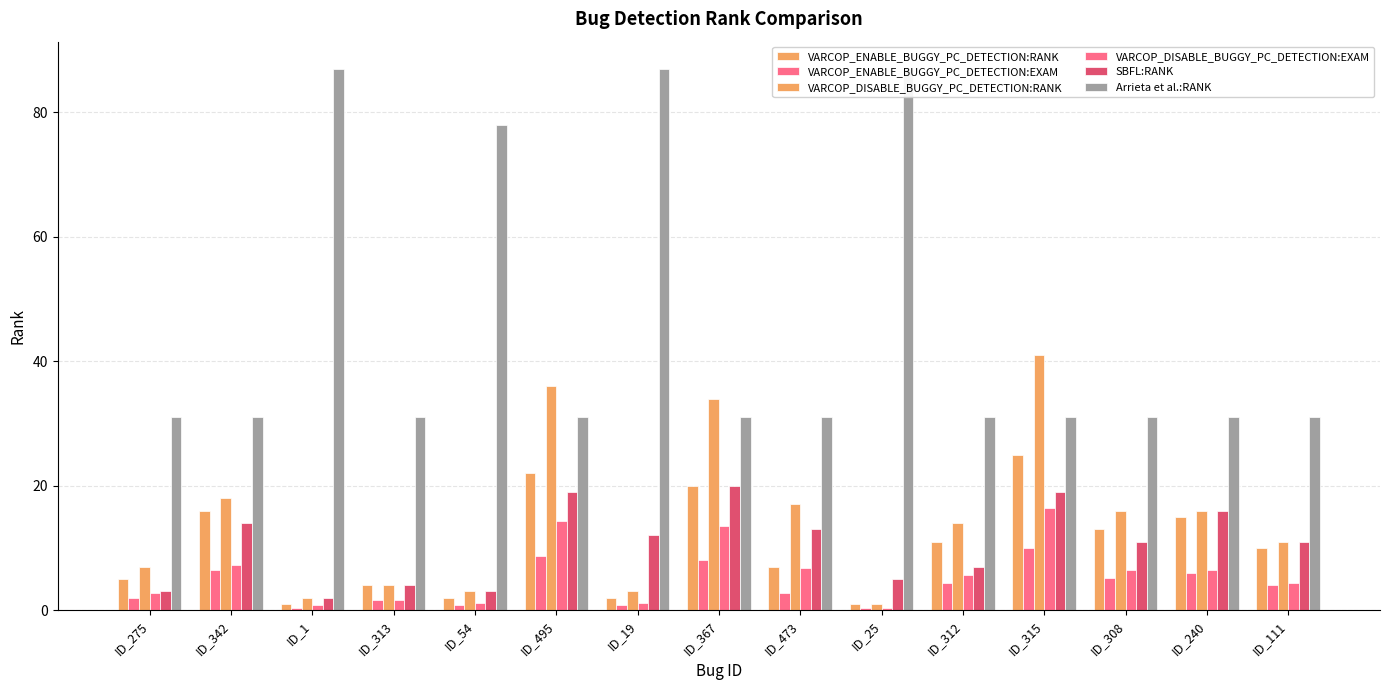

At which category is the sum across all series the highest?

ID_315